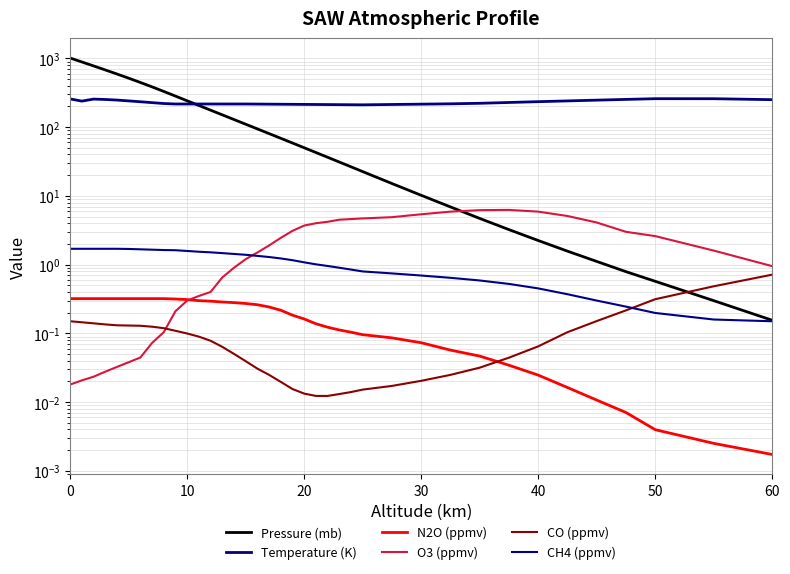

How many lines are shown in the chart?

6